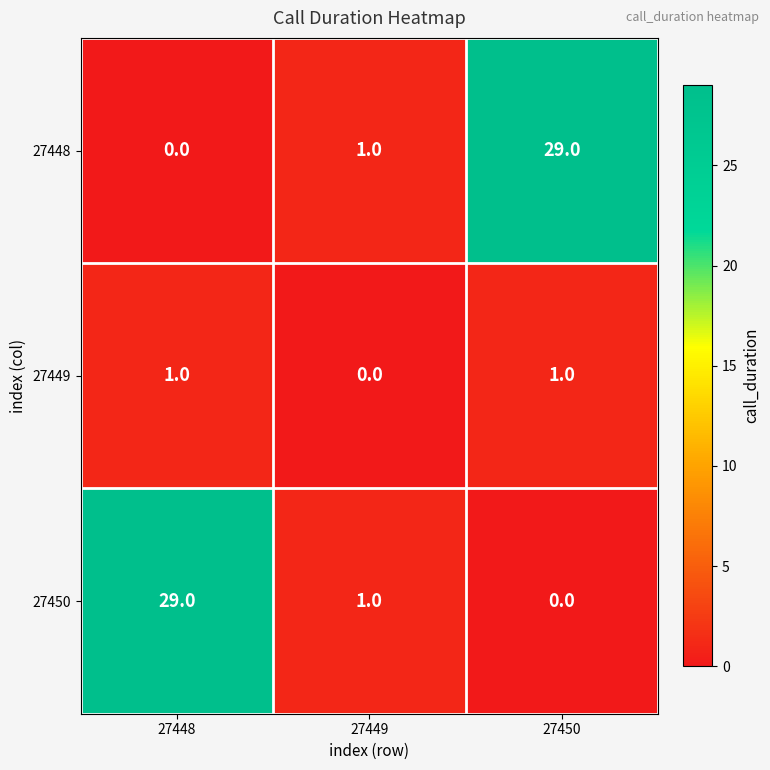

At how many categories does at least one series exceed 16?

2